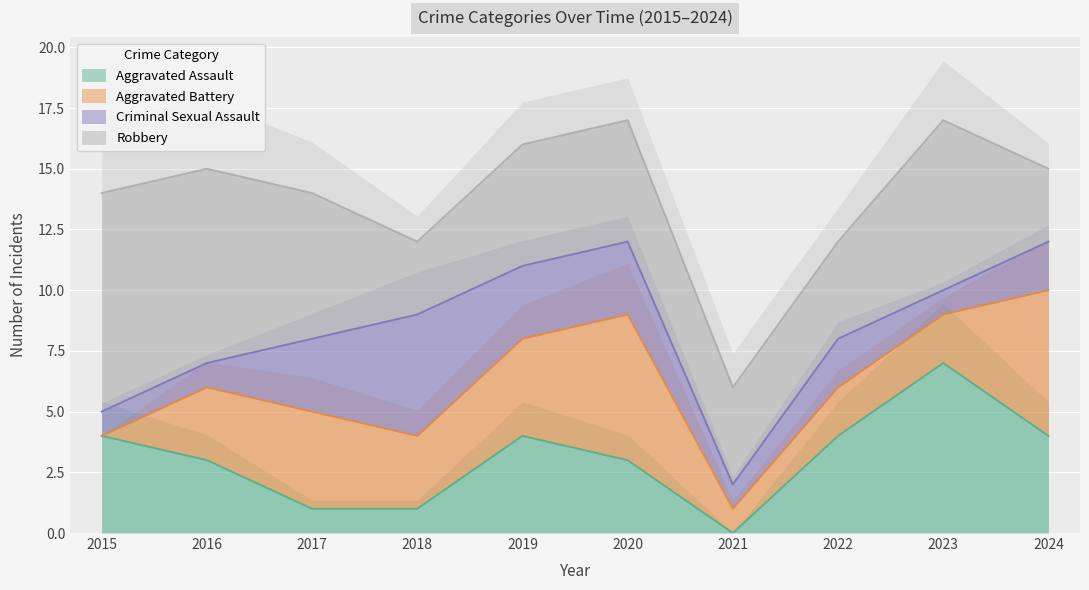

True or false: Criminal Sexual Assault has a value of 1 at 2023.

False